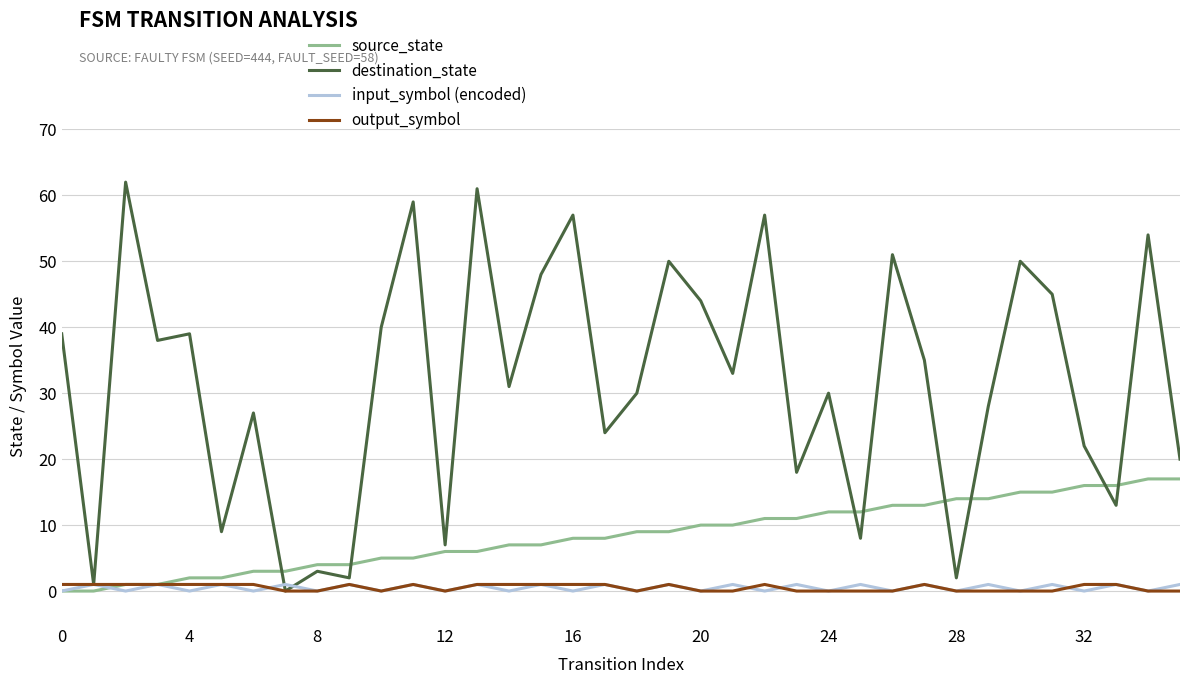

Which series has the largest total across all categories?

destination_state